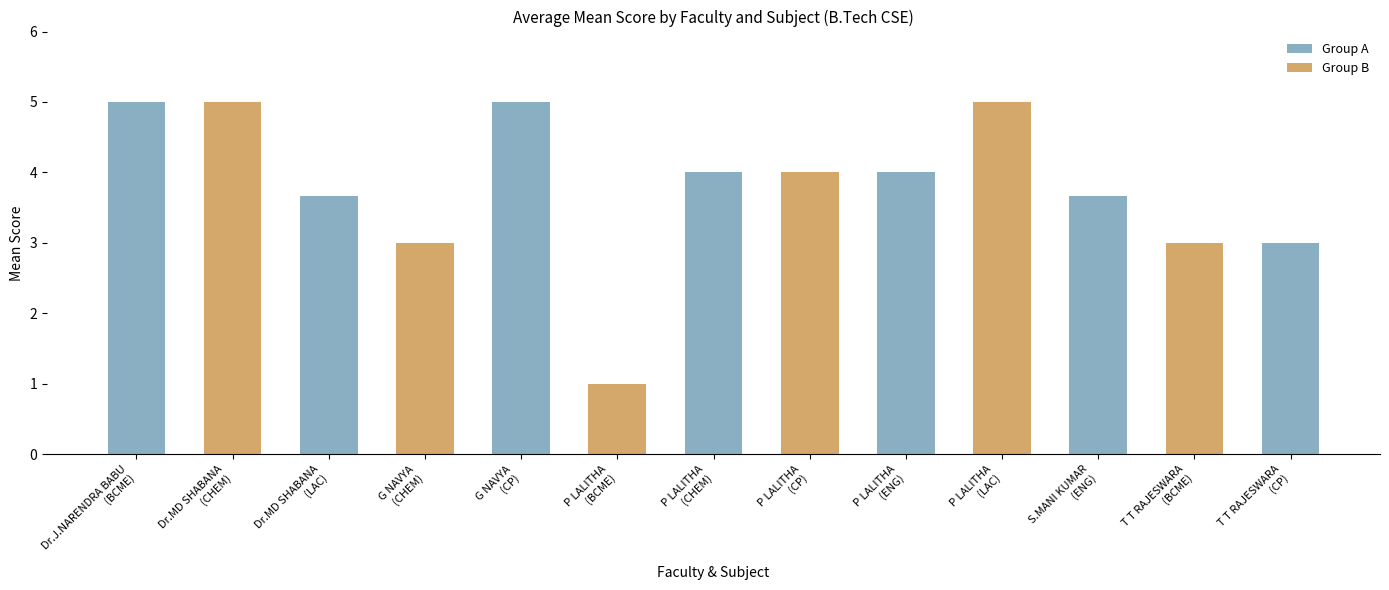

Count the number of categories in the chart.

13